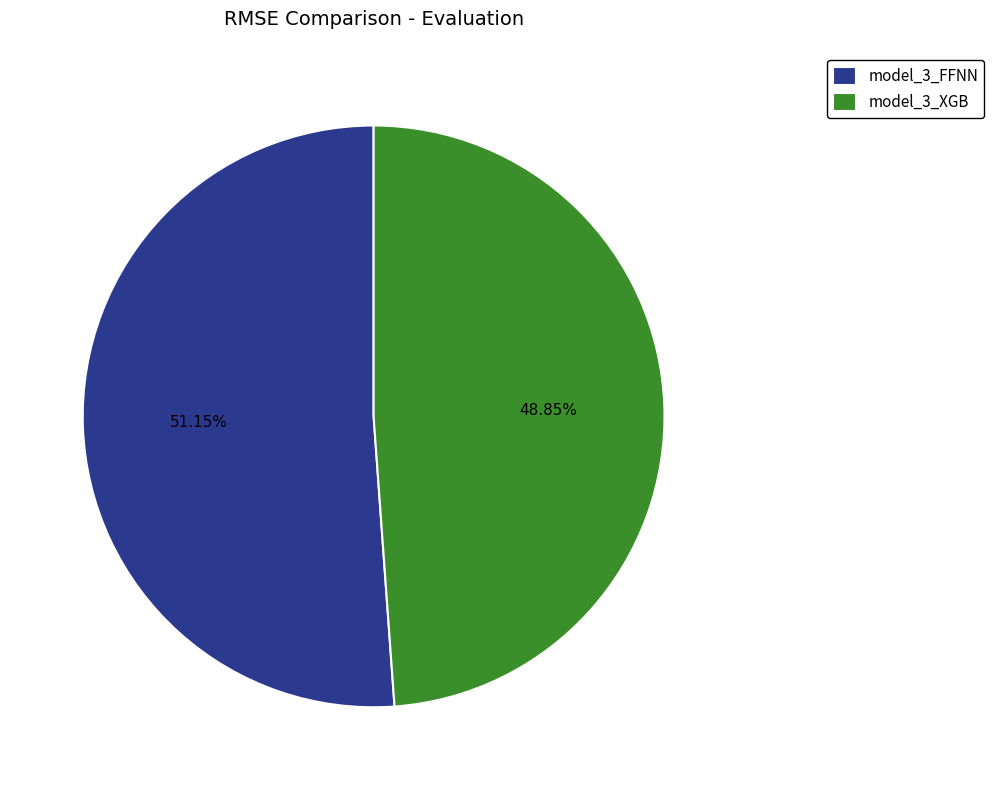

Which slice is the smallest?

model_3_XGB